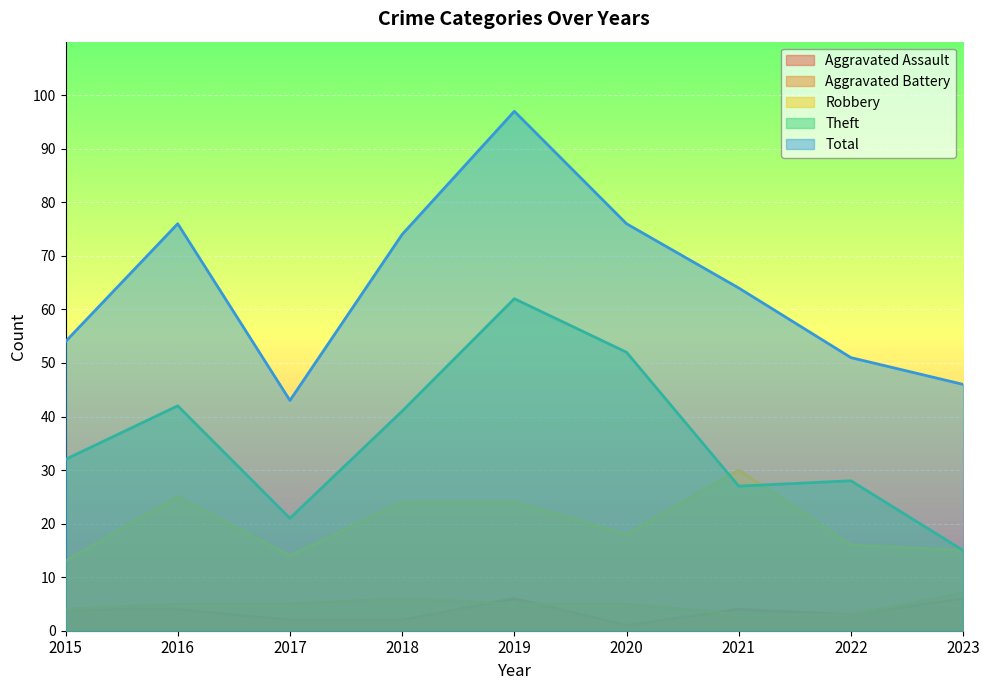

Reading left to right, list all the values displayed in this chart.

Aggravated Assault: 2015=4	2016=4	2017=2	2018=2	2019=6	2020=1	2021=4	2022=3	2023=6
Aggravated Battery: 2015=4	2016=5	2017=5	2018=6	2019=5	2020=5	2021=3	2022=3	2023=7
Robbery: 2015=13	2016=25	2017=14	2018=24	2019=24	2020=18	2021=30	2022=16	2023=15
Theft: 2015=32	2016=42	2017=21	2018=41	2019=62	2020=52	2021=27	2022=28	2023=15
Total: 2015=54	2016=76	2017=43	2018=74	2019=97	2020=76	2021=64	2022=51	2023=46